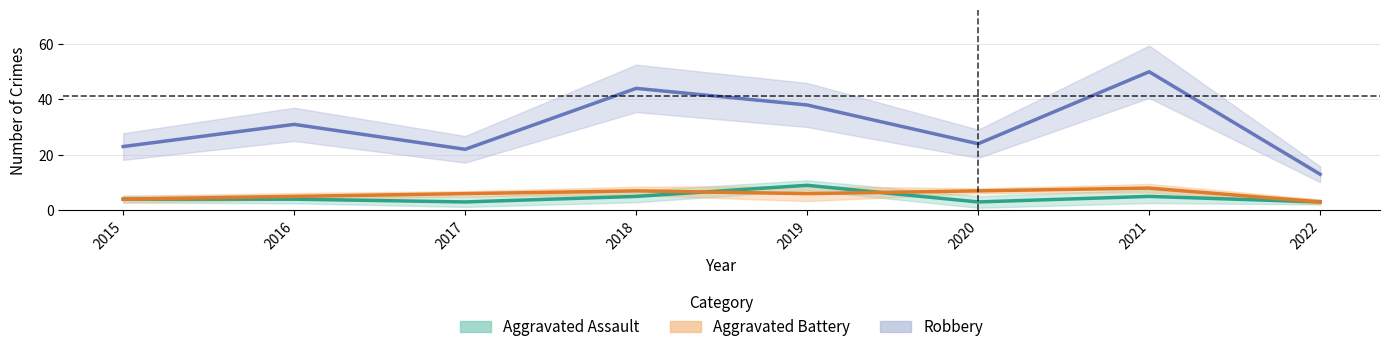

What is the maximum value shown in the chart?

50